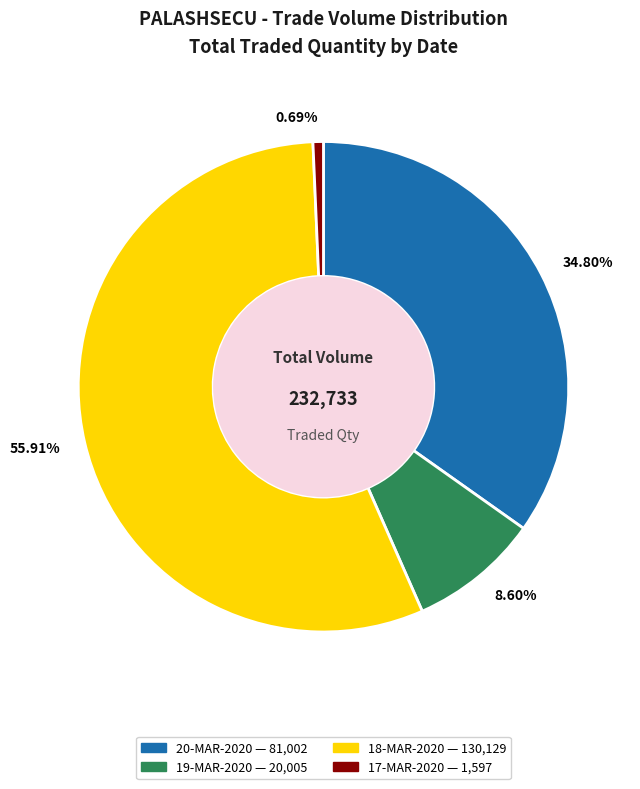

How many slices are in this pie chart?

4